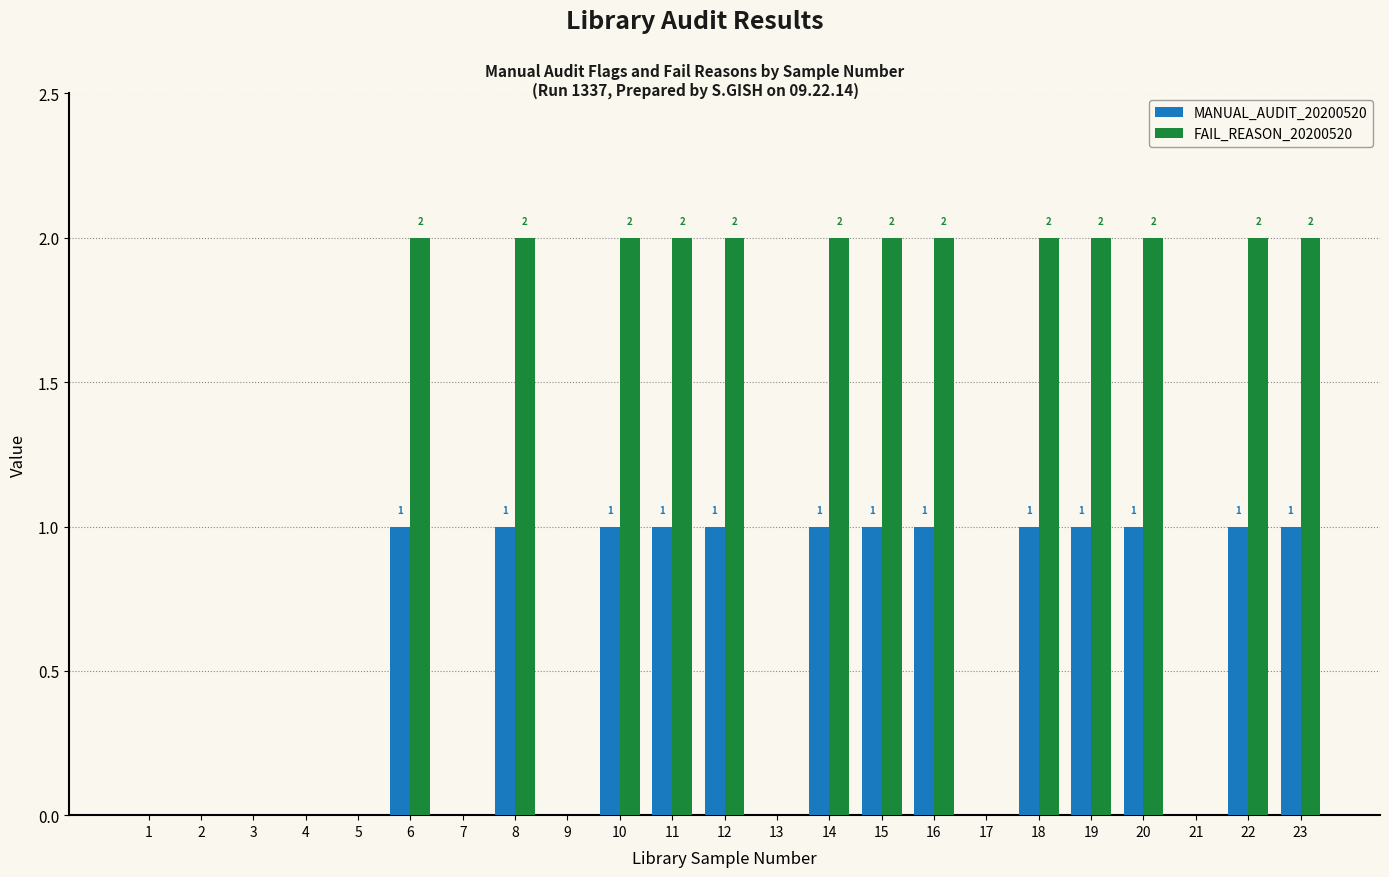

Count the number of data series in this chart.

2